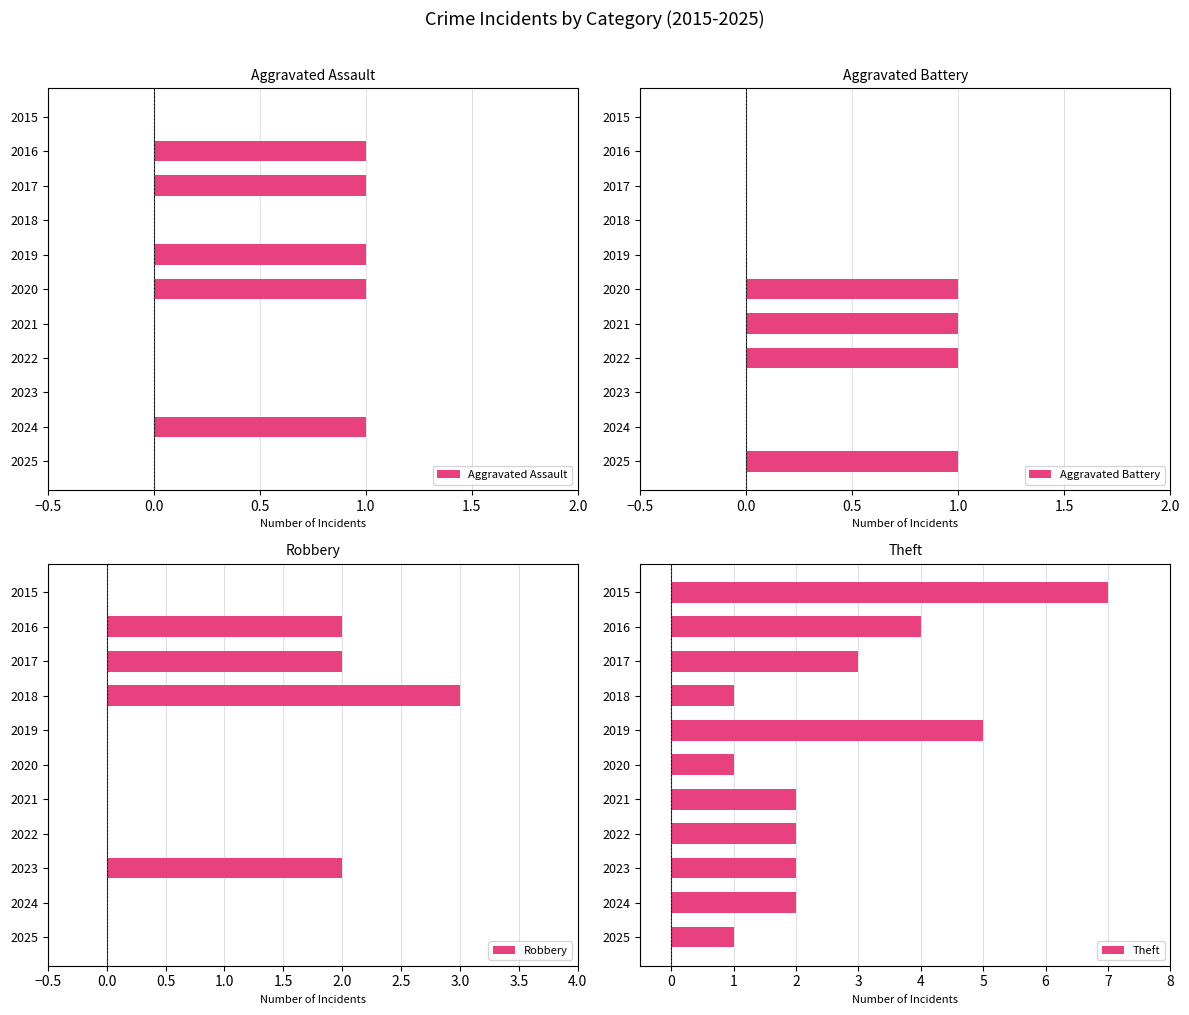

What is the sum of all Aggravated Assault values?

5